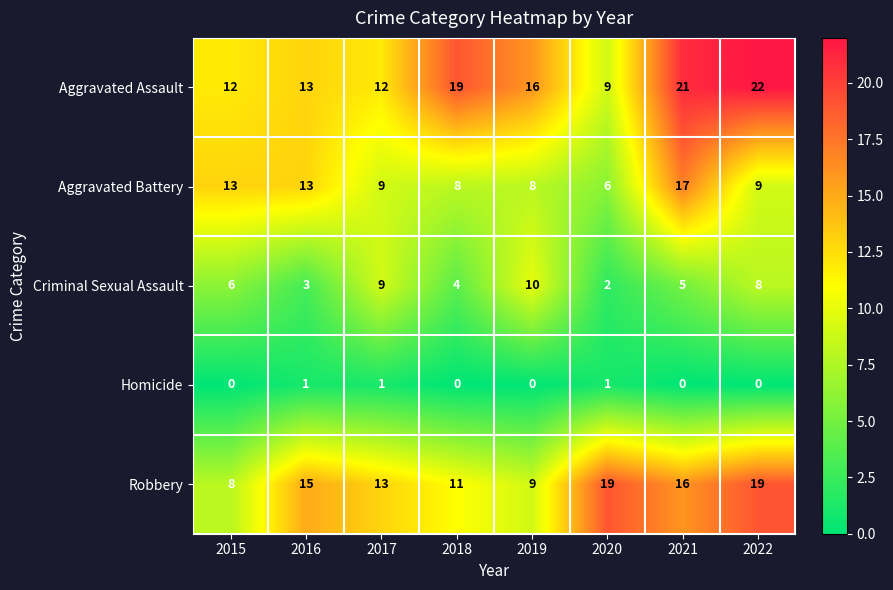

How many categories are shown in the chart?

8